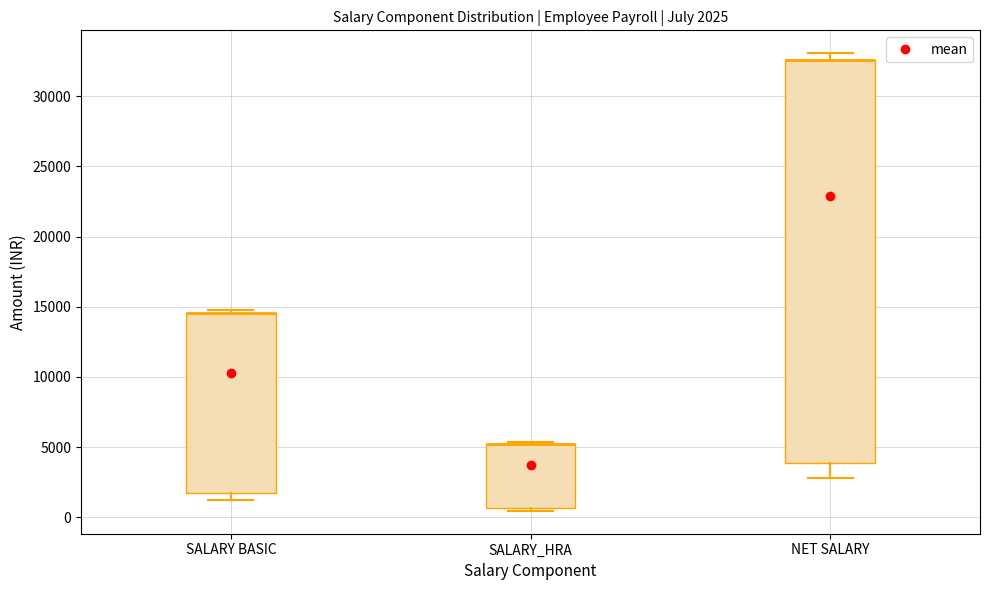

Which box is the tallest, from its lower edge to its upper edge?

NET SALARY